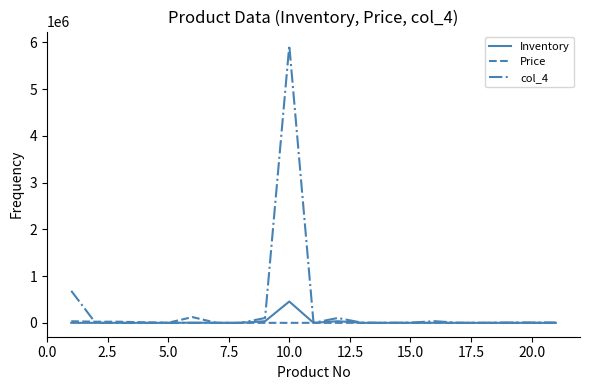

Count the number of data series in this chart.

3